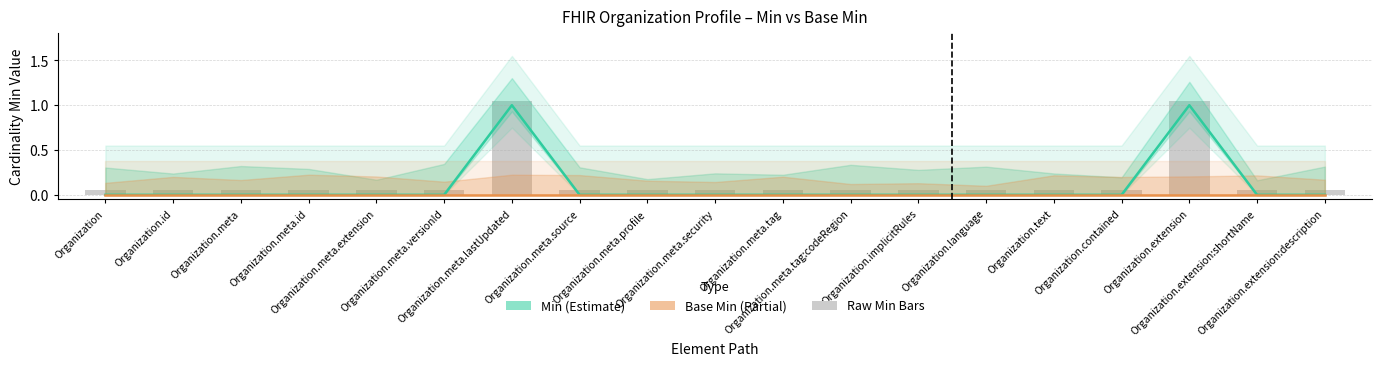

What is the maximum value for Min?

1